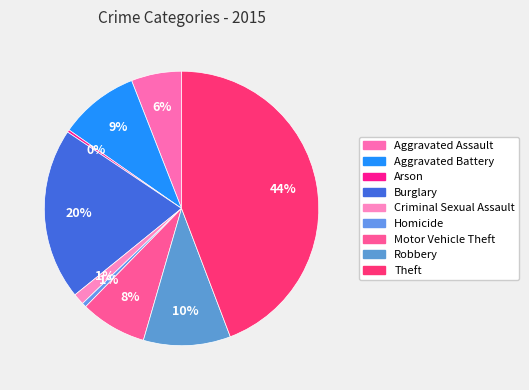

The Robbery slice represents 10% of the pie. True or false?

True